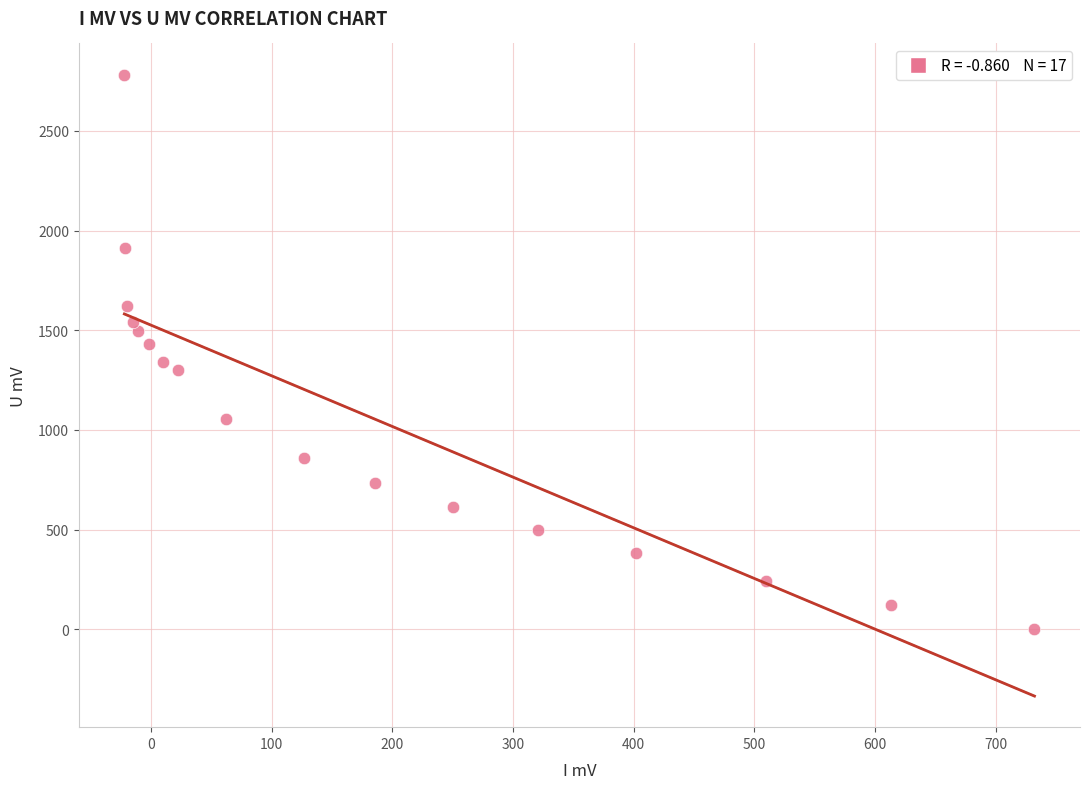

What is the range of X values (max minus min)?

753.9